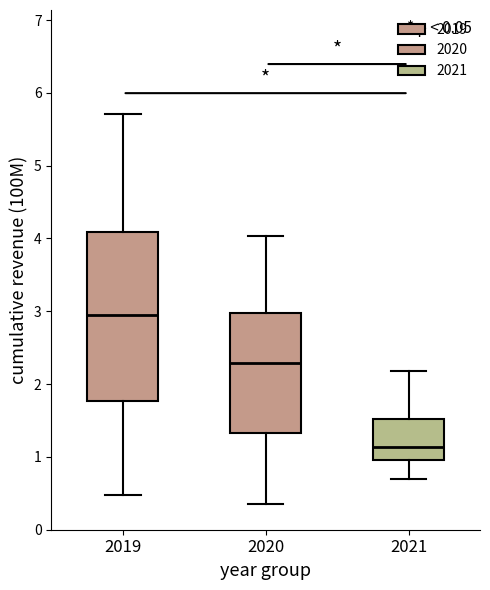

Reading left to right, read every box against the y-axis: the position of its median line, the range the box covers, and the ends of its whiskers. The values are not printed on the chart, so give them approximately, as read against the axis.

2019: median 3.0, box 1.8 to 4.1, whiskers 0.5 to 5.7
2020: median 2.3, box 1.3 to 3.0, whiskers 0.3 to 4.0
2021: median 1.1, box 1.0 to 1.5, whiskers 0.7 to 2.2